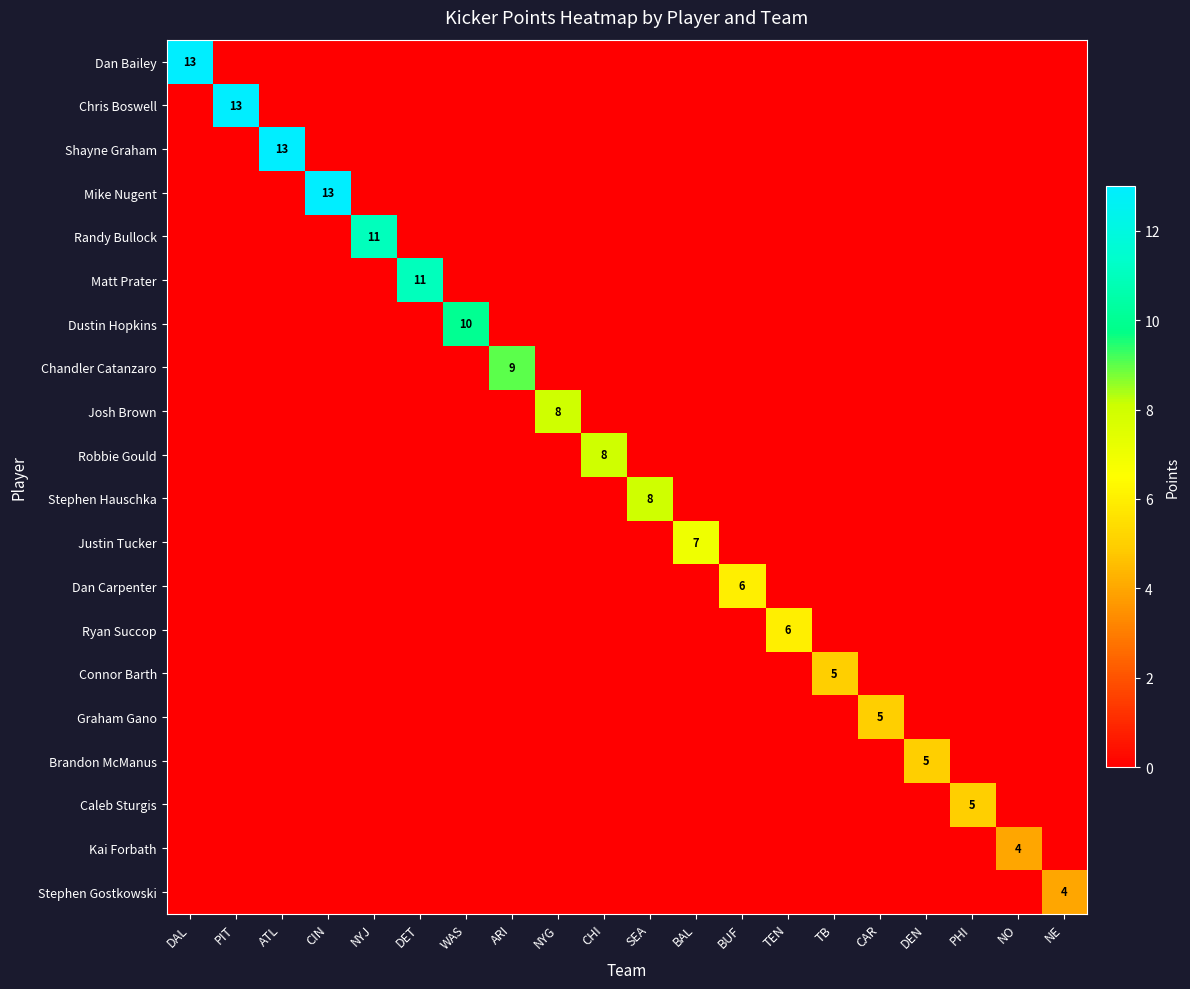

How many positive values does the Ryan Succop series have?

1